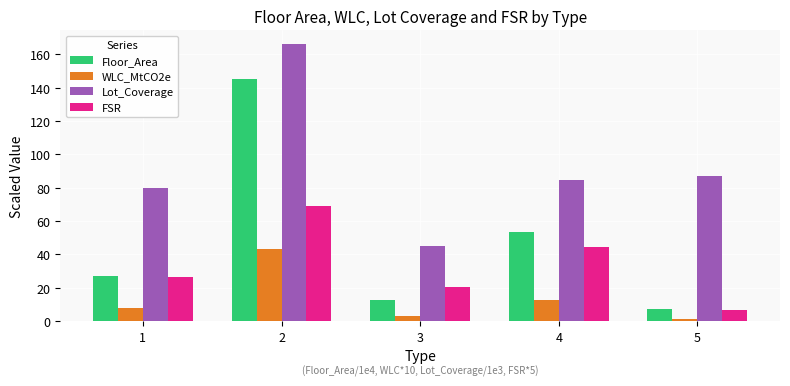

Which series has the widest spread of values?

Floor_Area